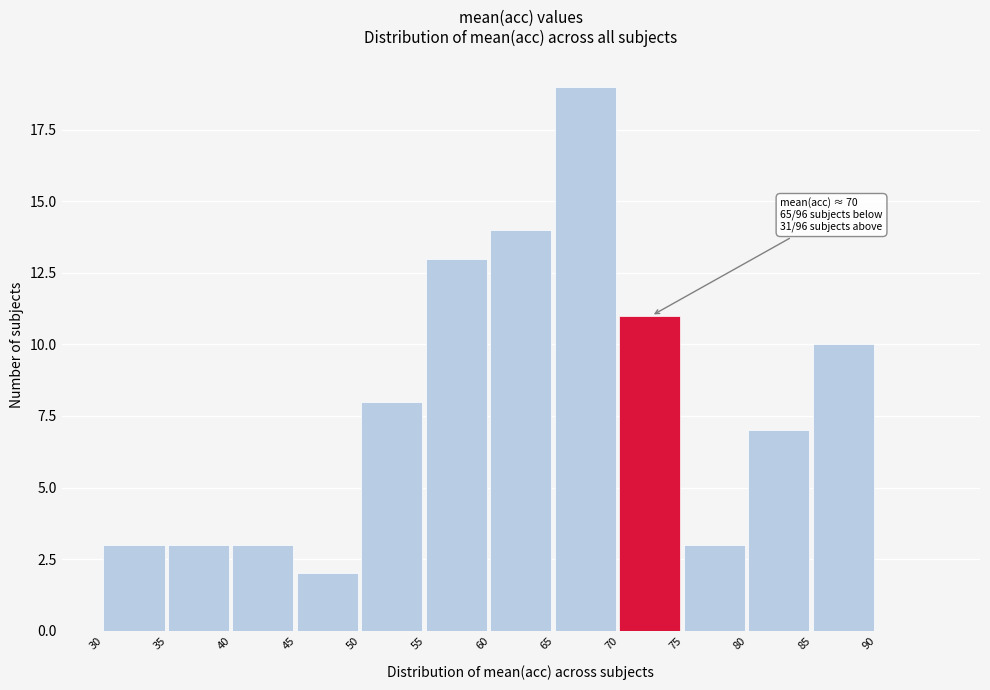

Over which range of the x-axis is the bar tallest?

65 to 70